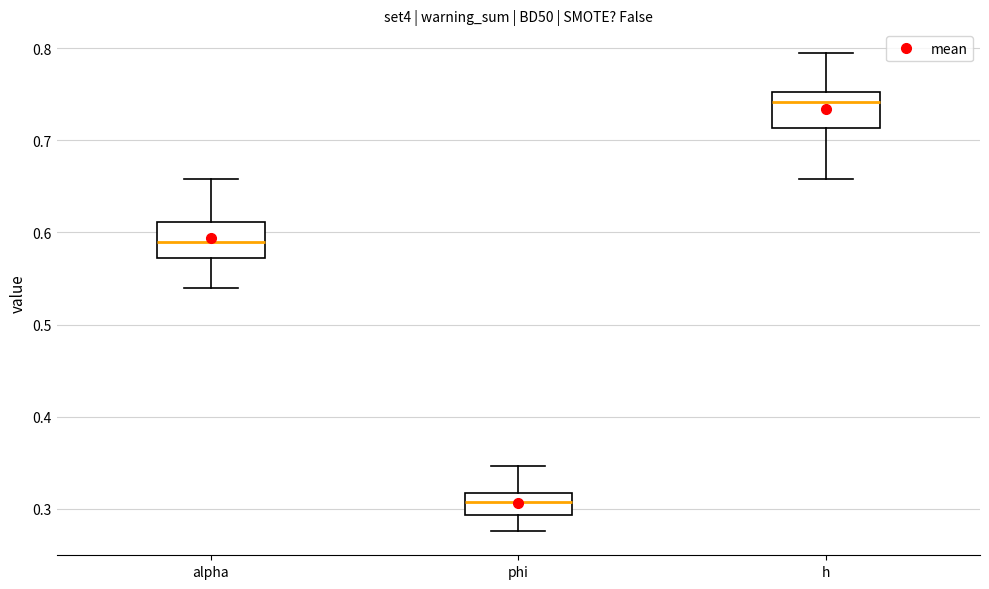

Where is the lower edge of the box for h on the y-axis? The values are not printed on the chart, so give them approximately, as read against the axis.

0.71